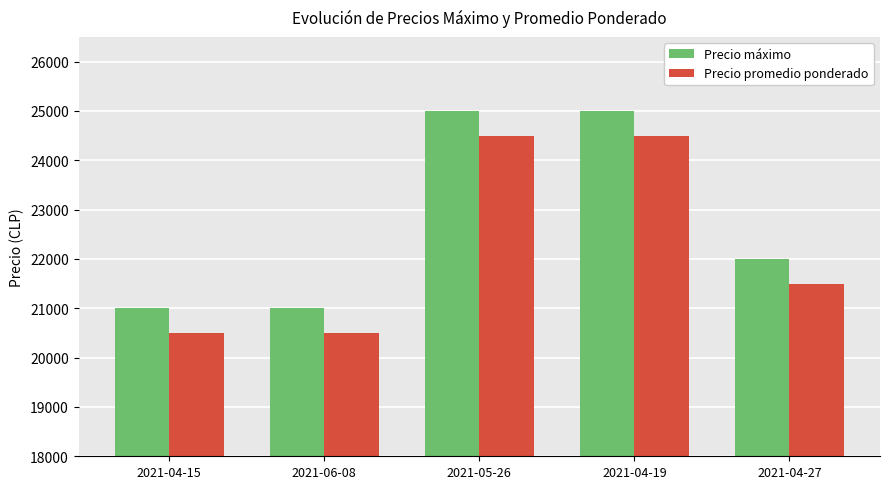

Count the Precio promedio ponderado values in the range 20500 to 24500.

5